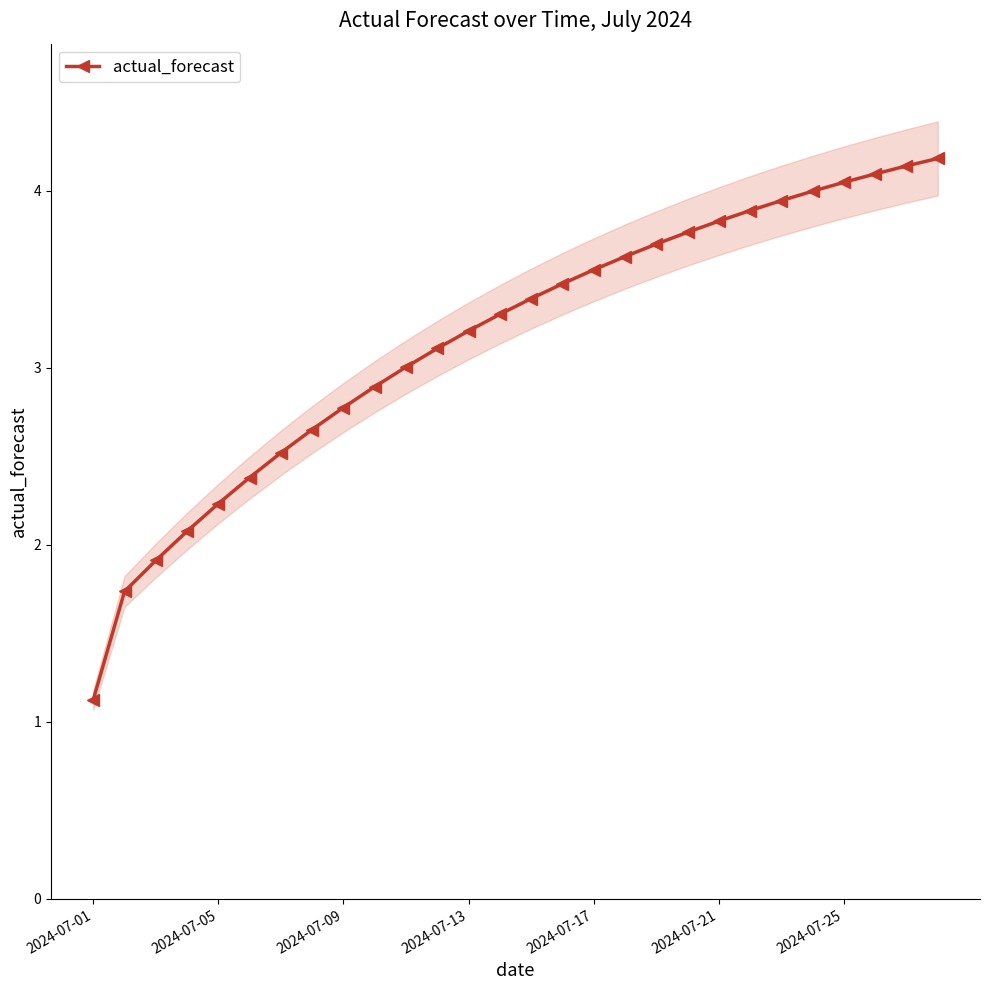

What is the minimum value for actual_forecast?

1.1